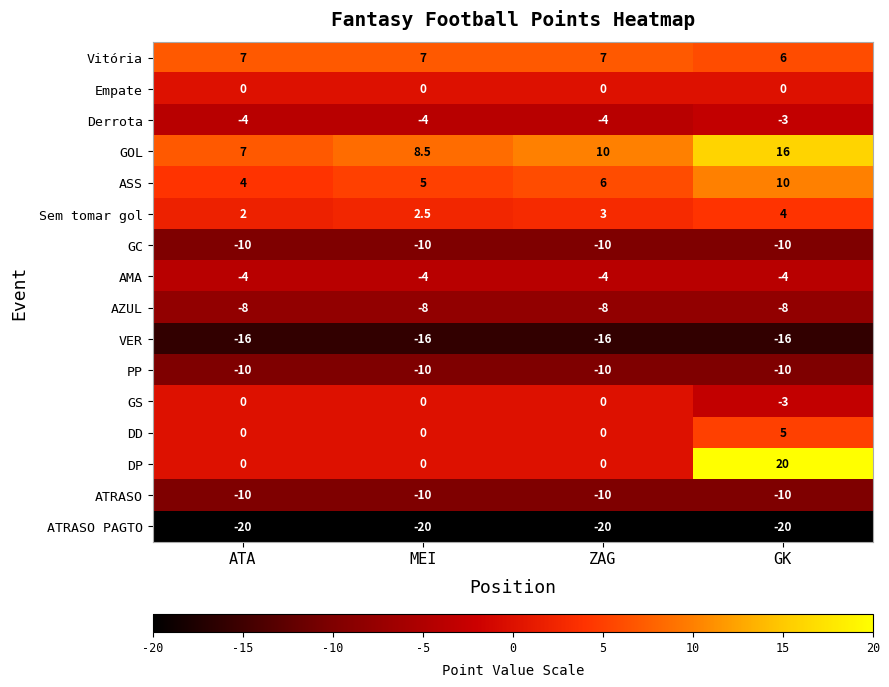

Rank the categories by Sem tomar gol value from highest to lowest.

GK, ZAG, MEI, ATA